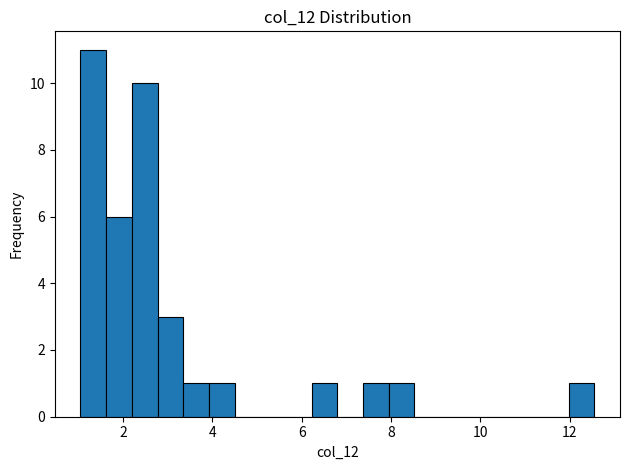

Around what value on the x-axis is the tallest bar? Give the approximate position of its centre, as read against the axis.

1.4